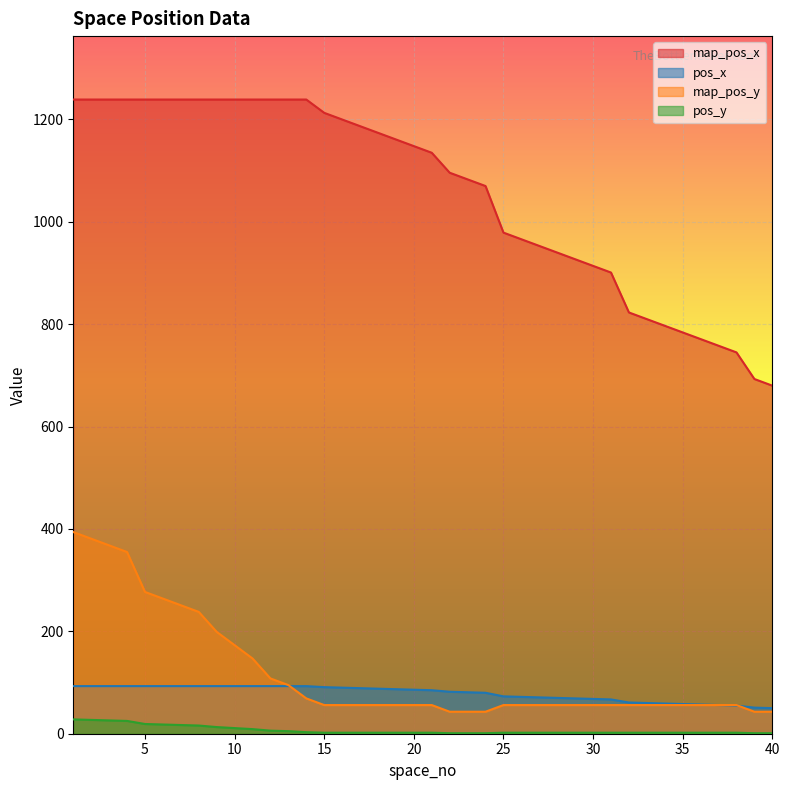

Where does the pos_x series first go above 1148?

1